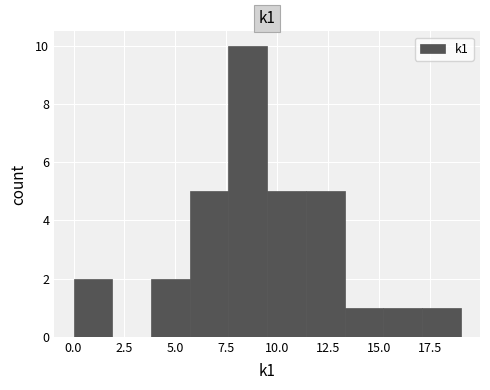

Around what value on the x-axis is the tallest bar? Give the approximate position of its centre, as read against the axis.

8.5